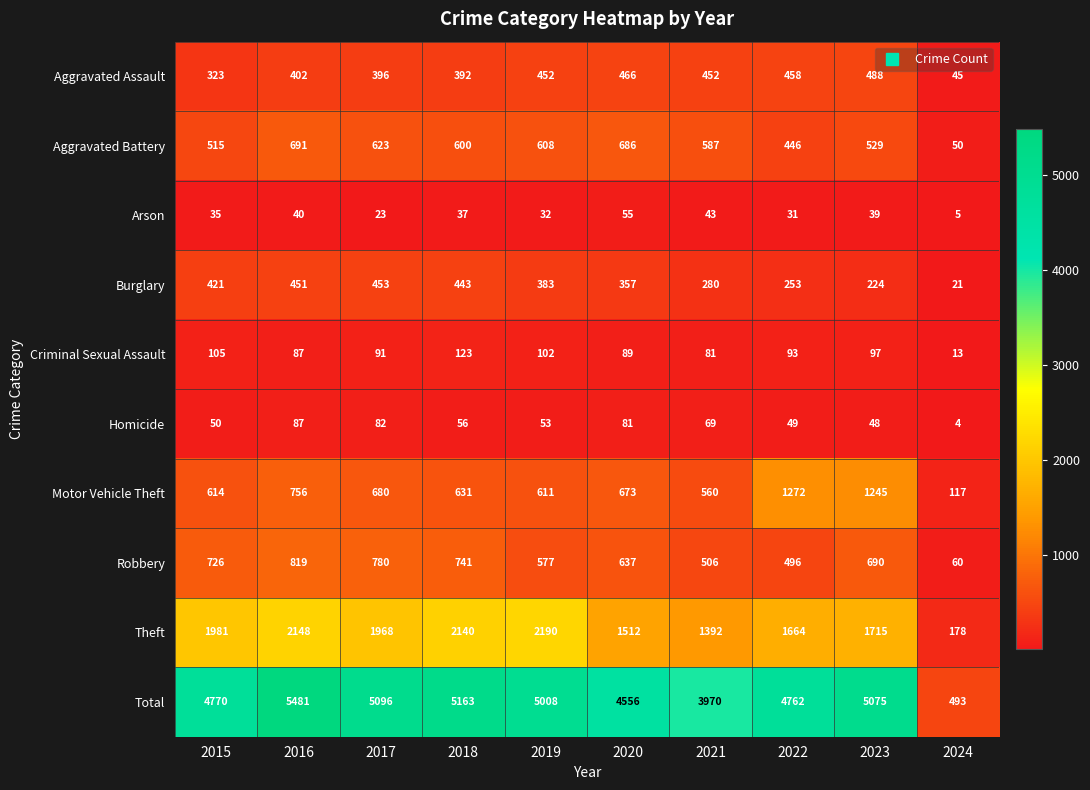

How many series are shown in this chart?

10